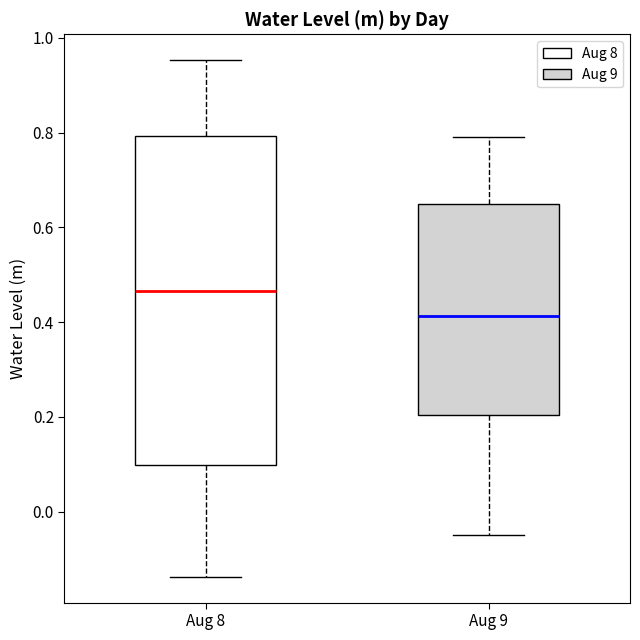

Reading left to right, transcribe this box plot: for each box, give where its median line is, the range the box spans, and where its two whiskers end, as read against the y-axis. The values are not printed on the chart, so give them approximately, as read against the axis.

Aug 8: median 0.46, box 0.10 to 0.80, whiskers -0.14 to 0.96
Aug 9: median 0.42, box 0.20 to 0.64, whiskers -0.04 to 0.80